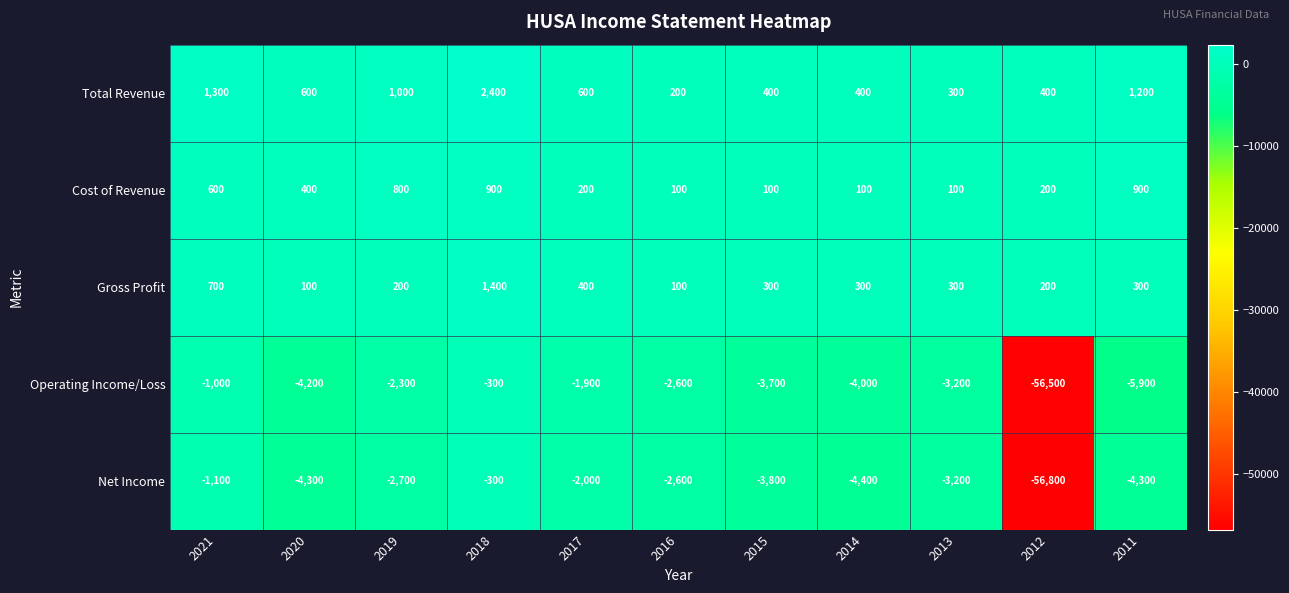

Between 2017 and 2011, which series saw the biggest shift?

Operating Income/Loss